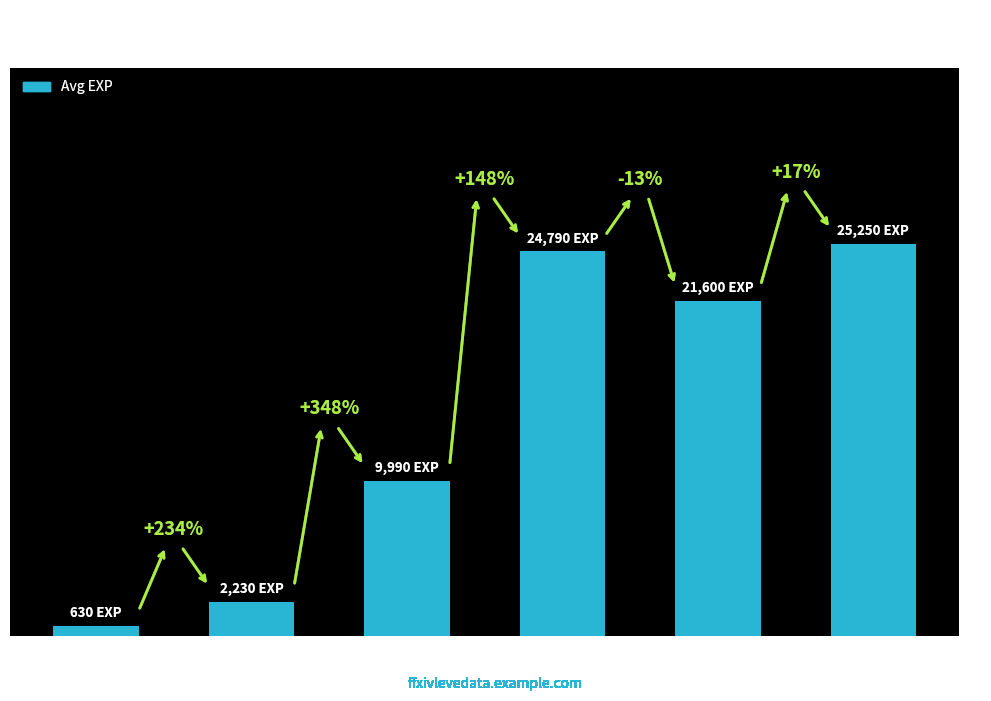

Does the chart contain any negative values?

No